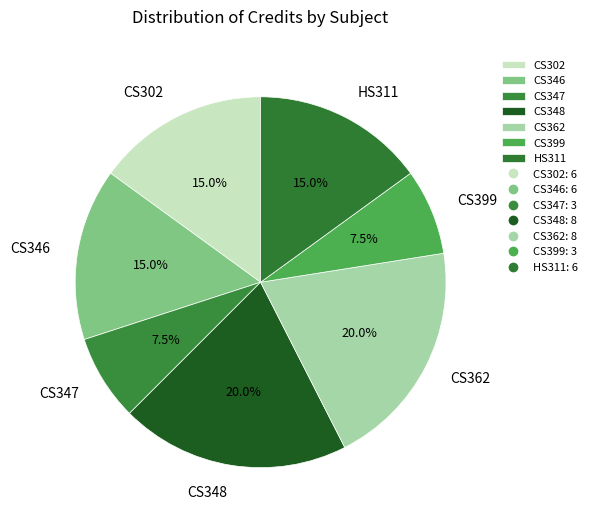

To the nearest percent, what is the combined percentage of CS348 and HS311?

35%